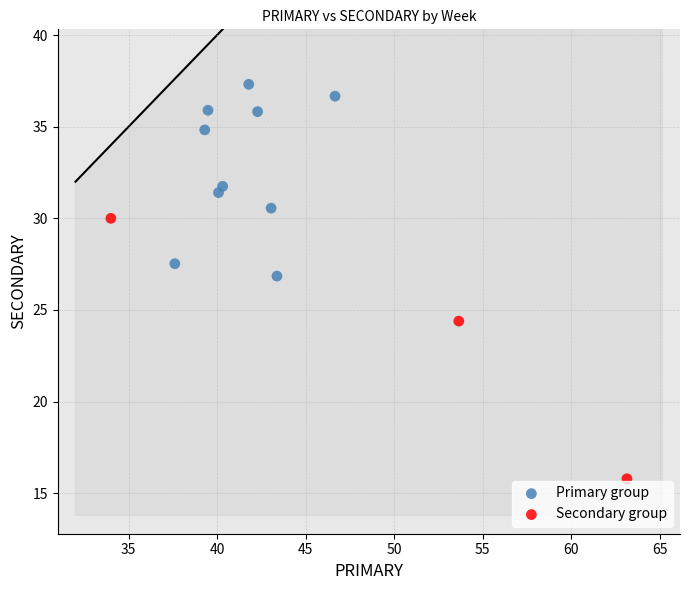

Which series contains the lowest Y value?

Secondary group